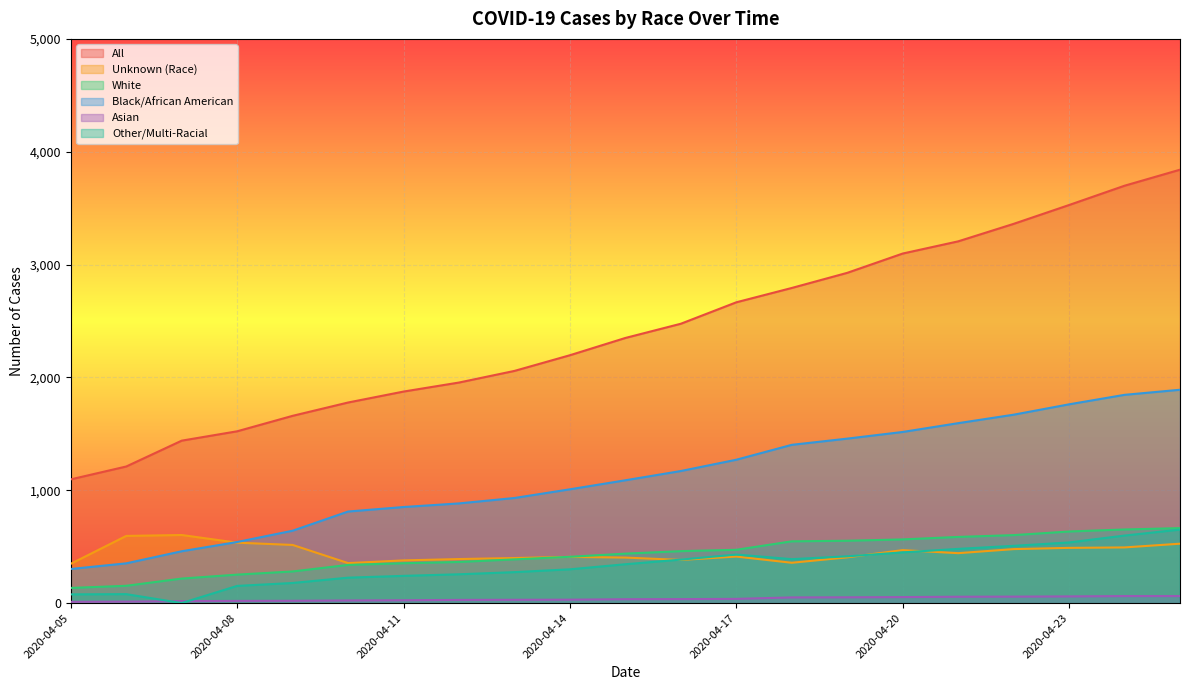

Count the number of categories in the chart.

21